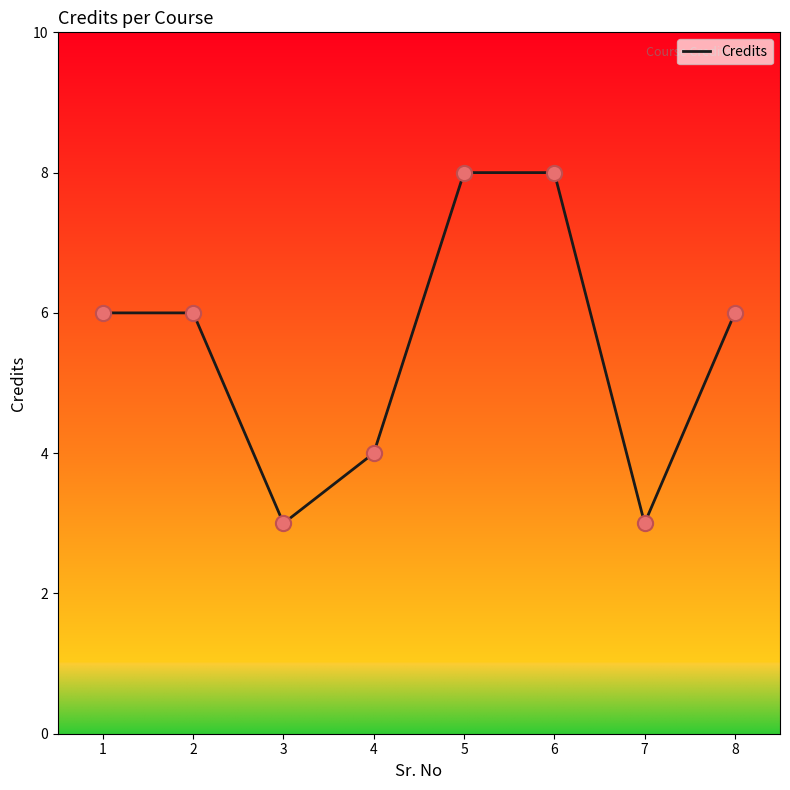

Approximately how many times larger is the value at 5 compared to 3?

2.7